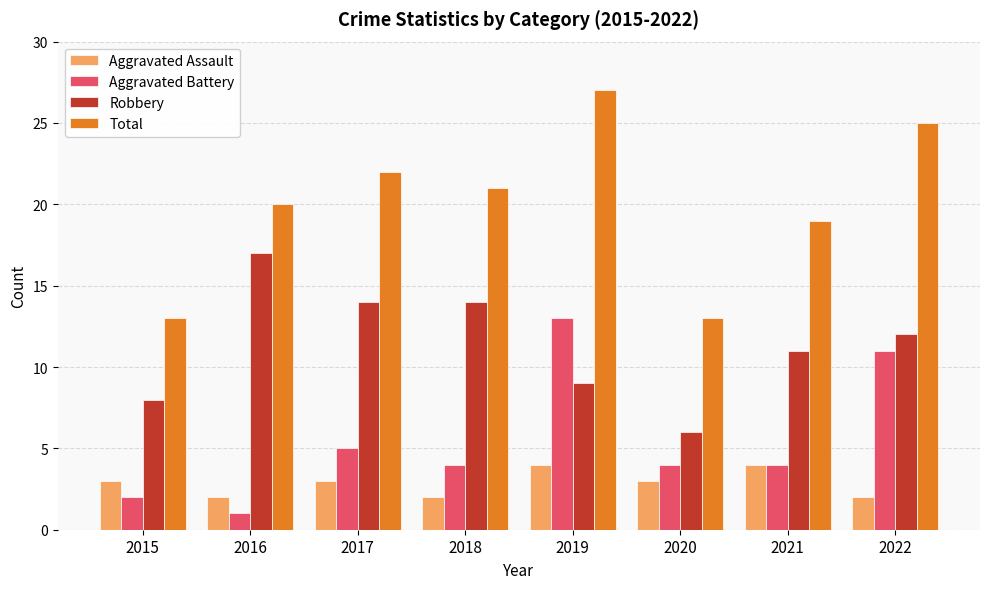

What is the highest value of the Robbery series?

17